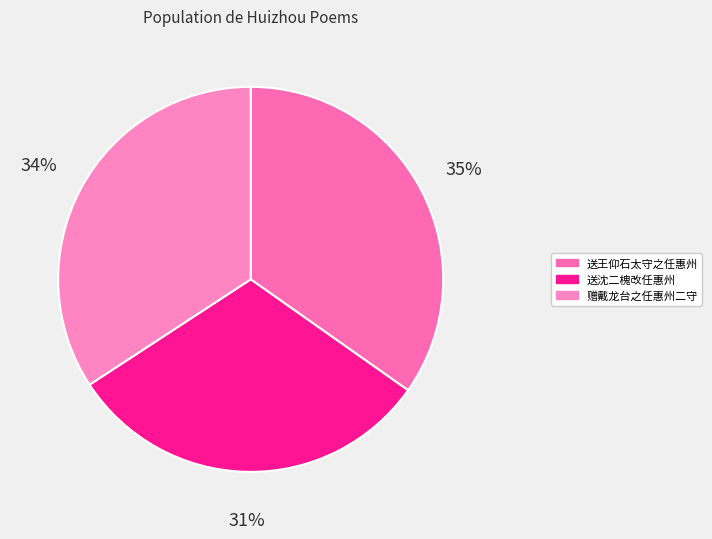

What is the smallest slice in the pie chart?

送沈二槐改任惠州